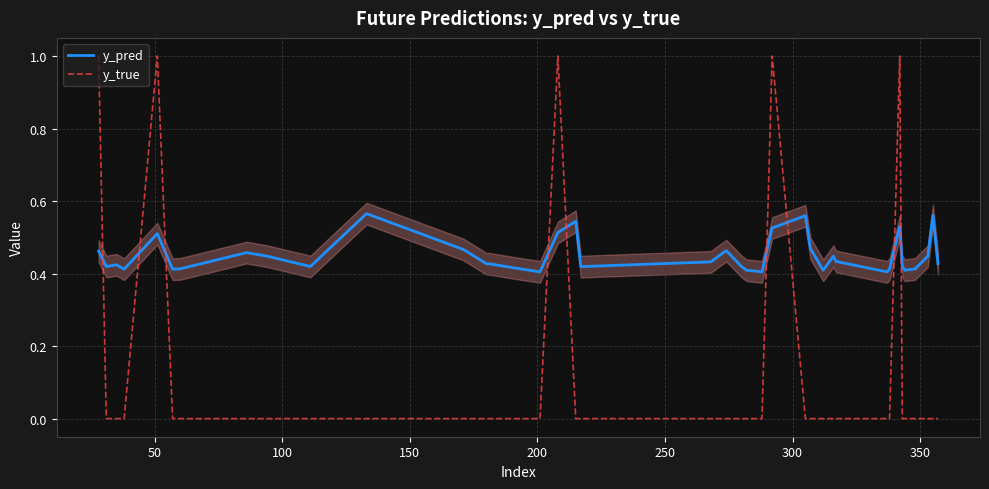

Rank the series by their average value, from highest to lowest.

y_pred, y_true